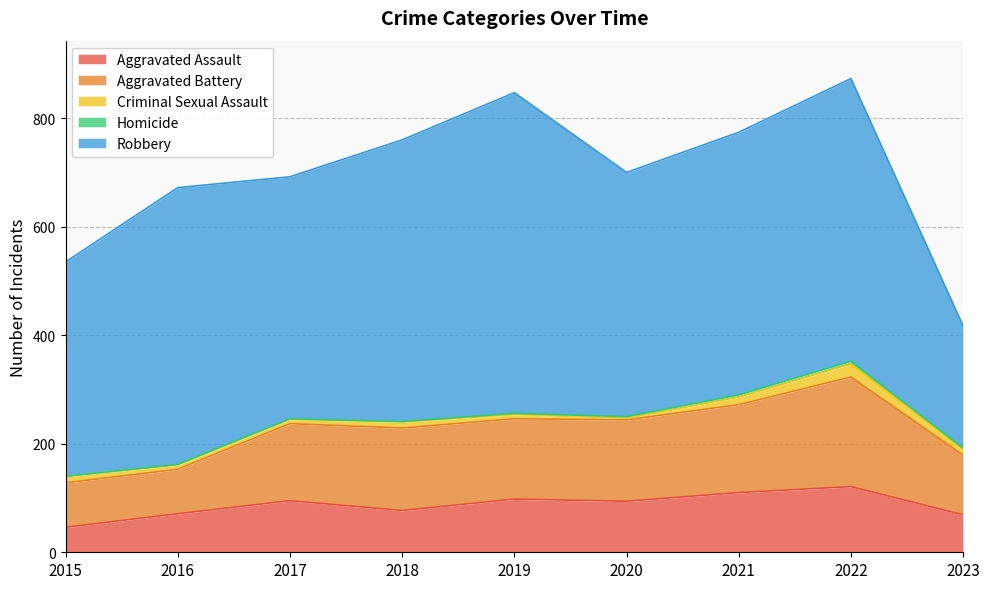

How many categories are shown in the chart?

9